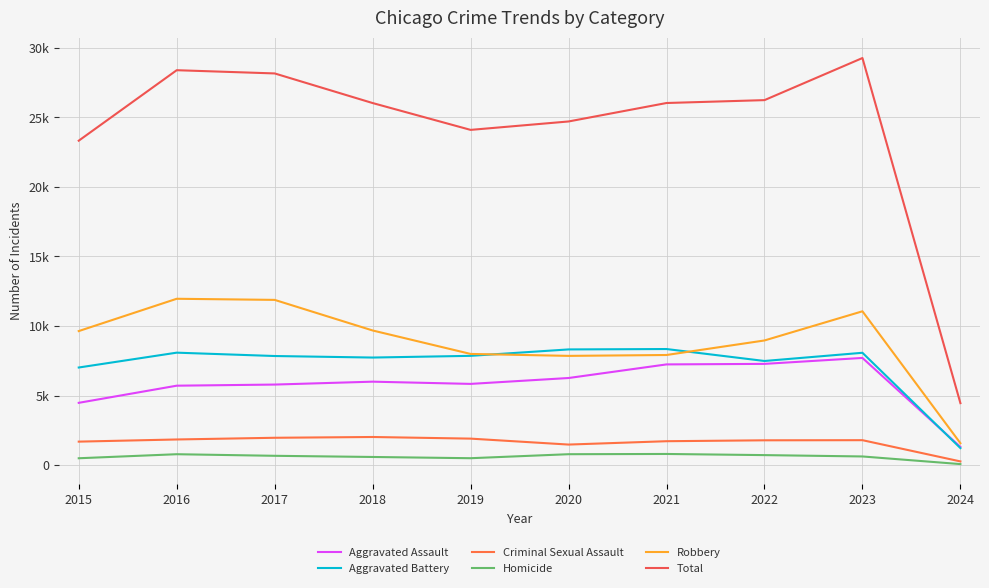

What is the maximum value for Homicide?

804